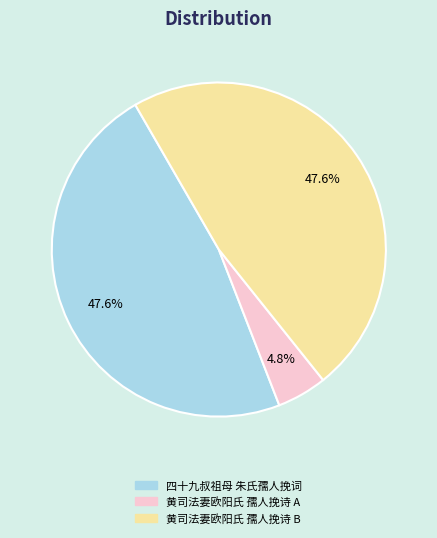

How many slices are in this pie chart?

3